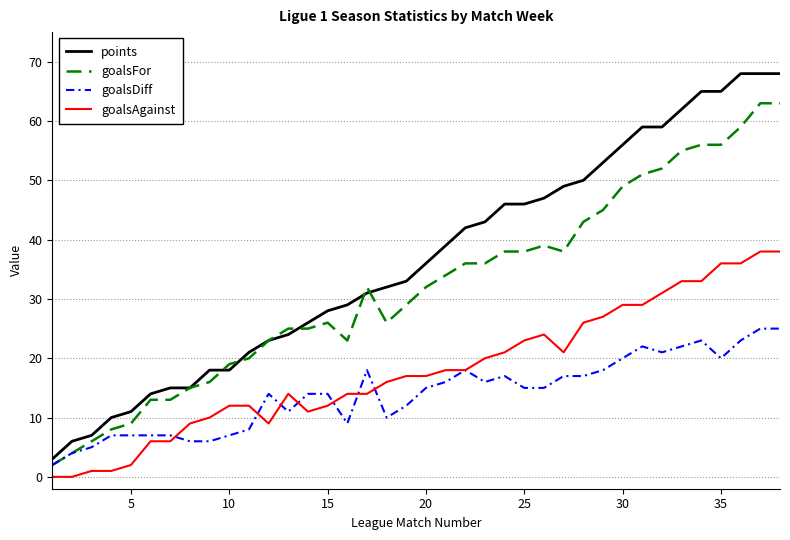

List the series in order of their overall mean, highest first.

points, goalsFor, goalsAgainst, goalsDiff